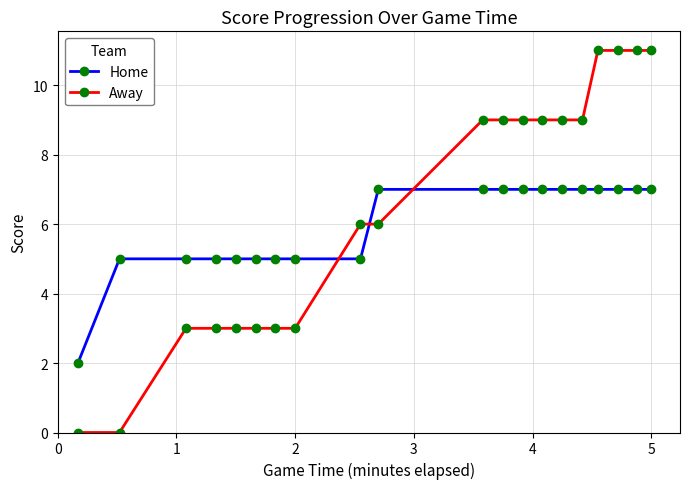

What is the value of the Home point at the 10th from the left?

7